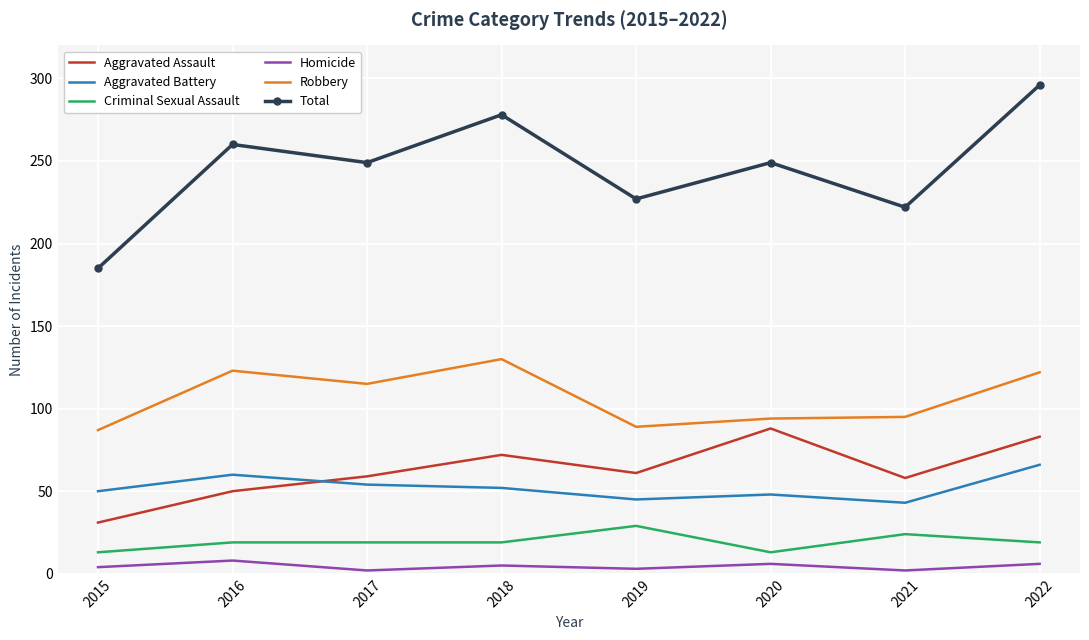

The value of Aggravated Battery at 2017 is 54. True or false?

True